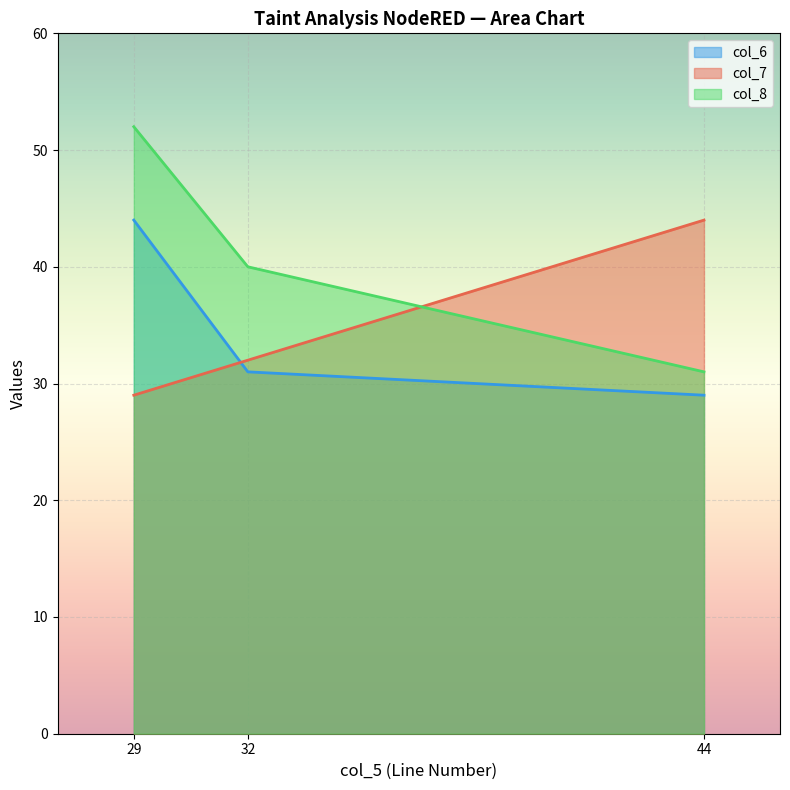

List the series in order of their peak value, lowest first.

col_6, col_7, col_8